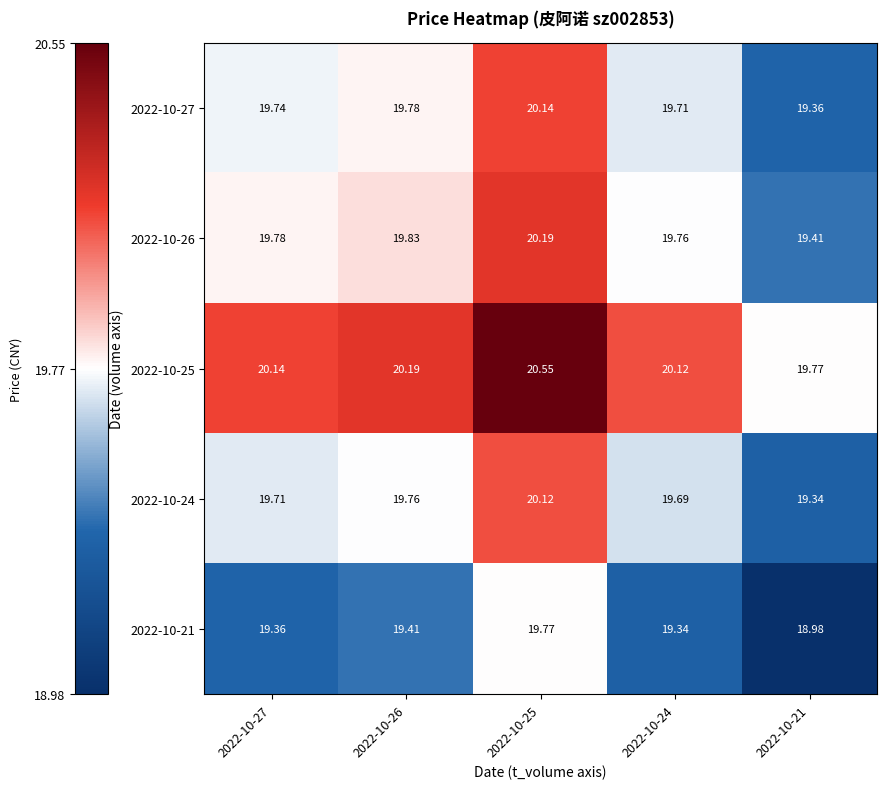

How many series are shown in this chart?

5